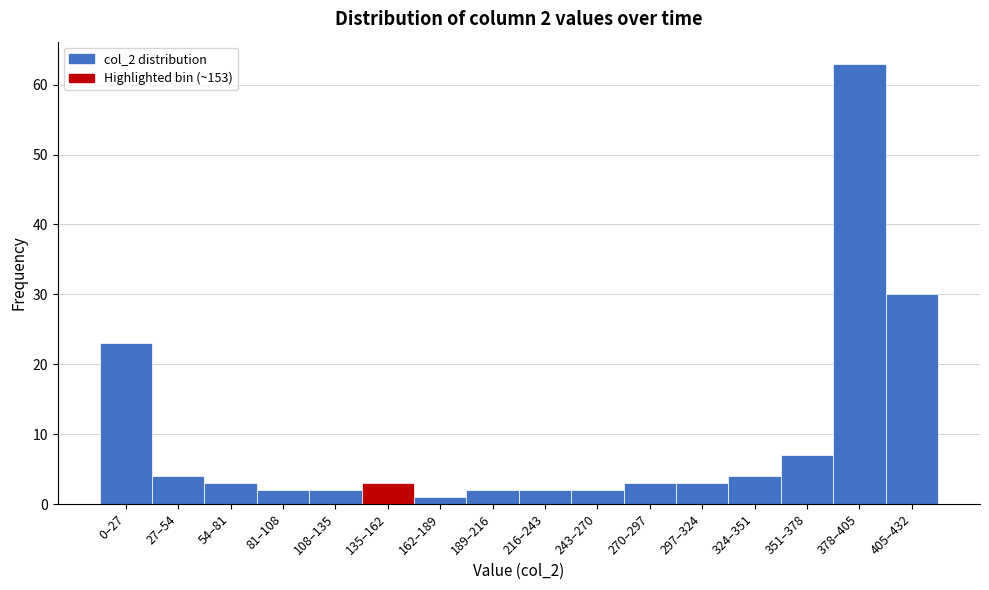

Reading left to right, list all the values displayed in this chart.

0–27=23	27–54=4	54–81=3	81–108=2	108–135=2	135–162=3	162–189=1	189–216=2	216–243=2	243–270=2	270–297=3	297–324=3	324–351=4	351–378=7	378–405=63	405–432=30